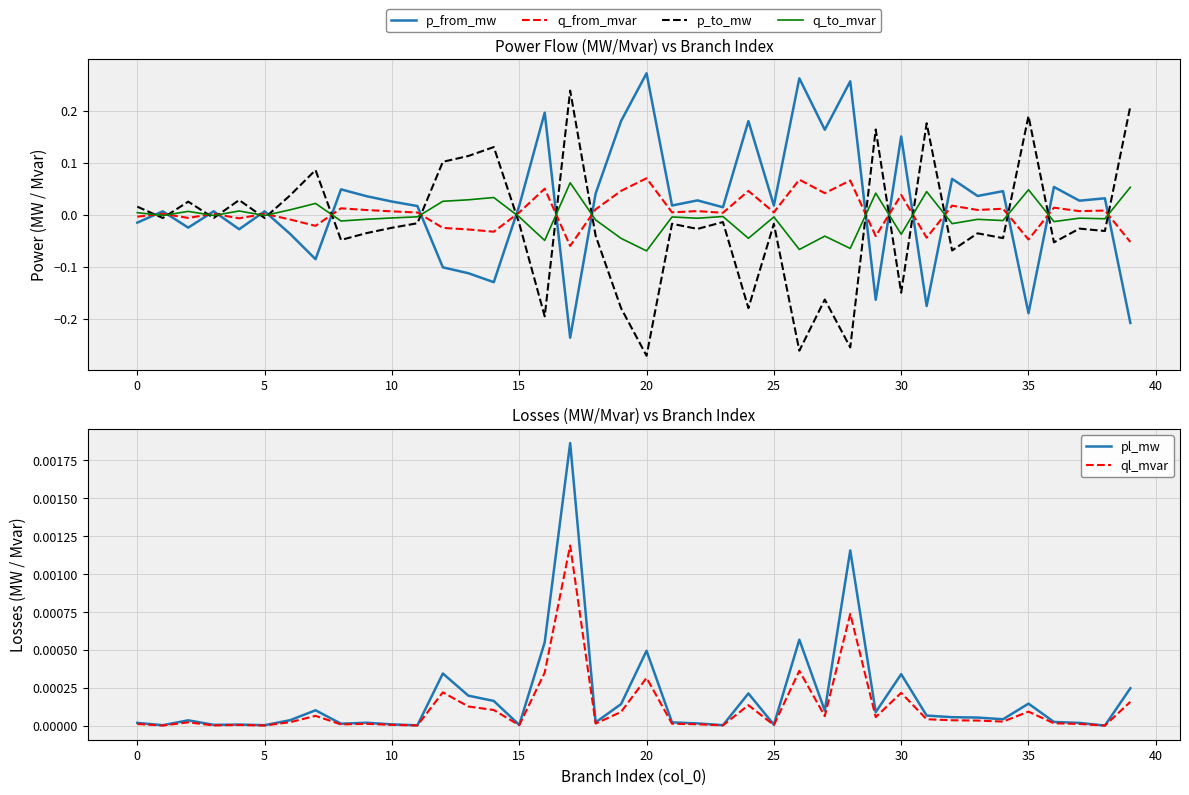

The value of ql_mvar at 30 is 0.0. True or false?

False